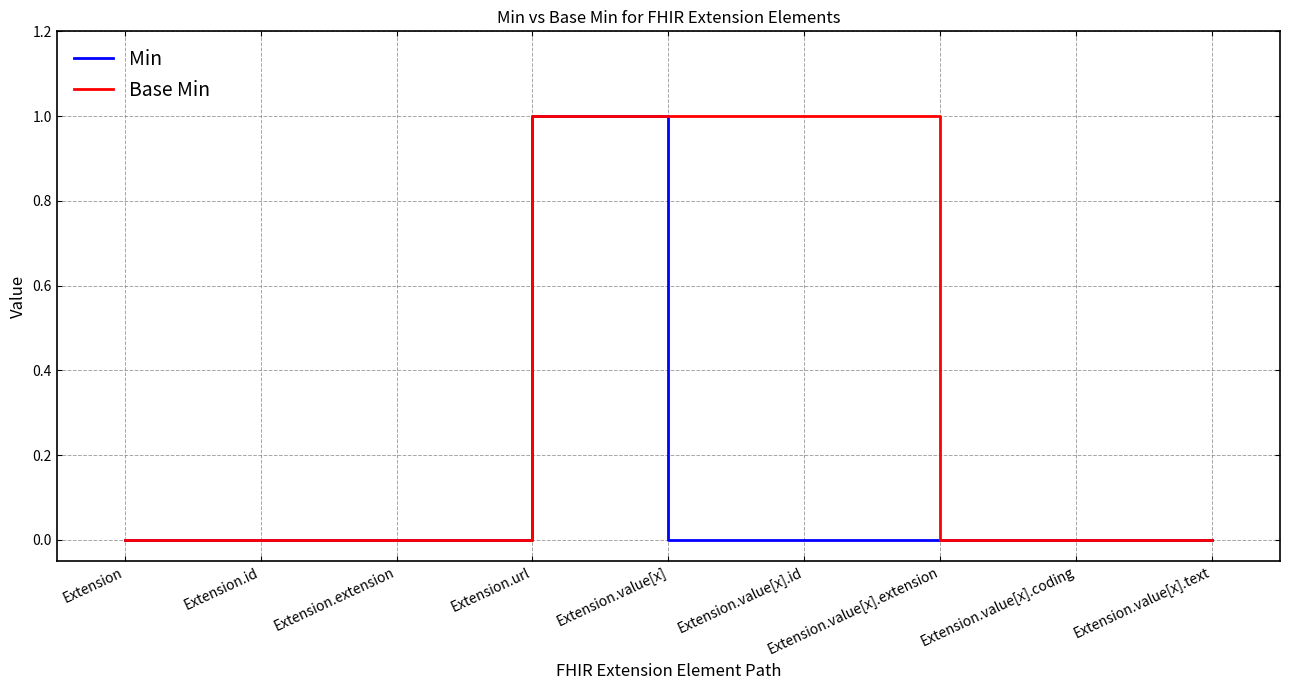

The Base Min series shows 0 at Extension.value[x].extension. True or false?

True